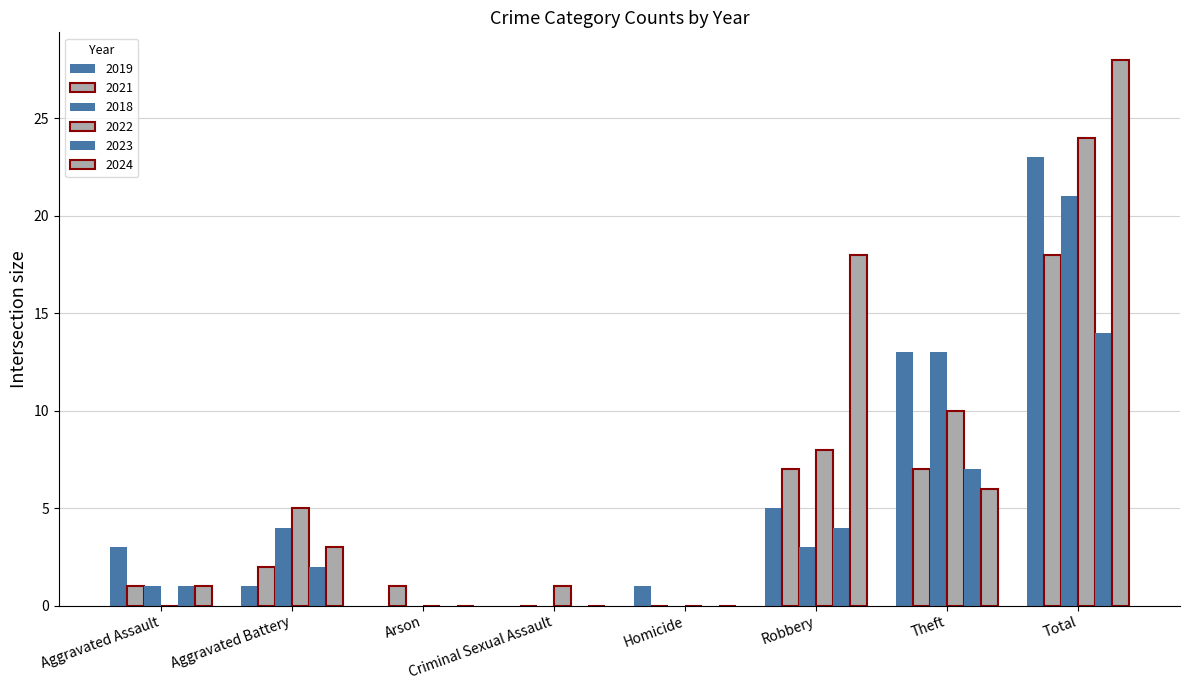

How many groups of bars are there?

8